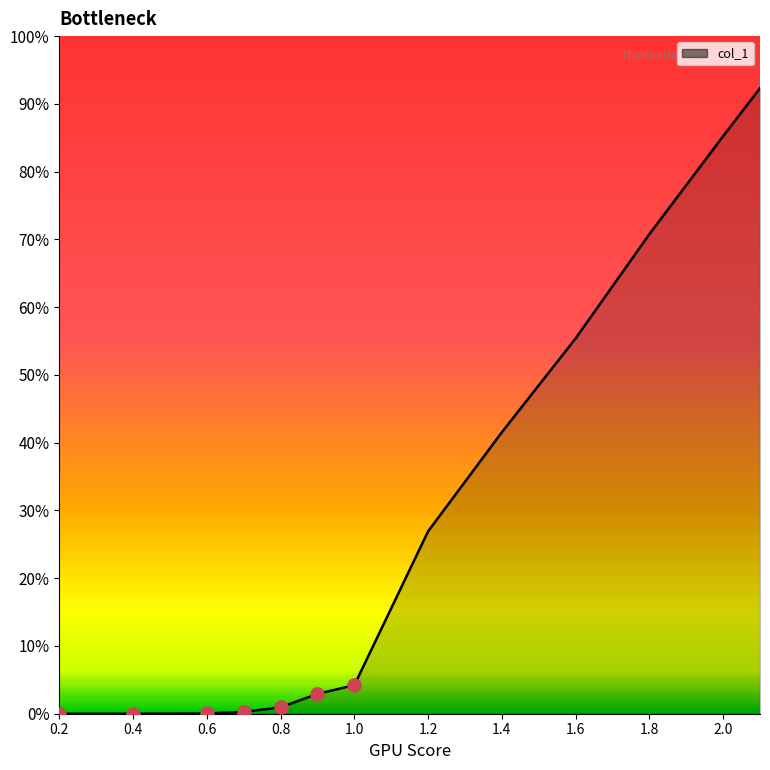

What is the greatest value displayed?

92.3